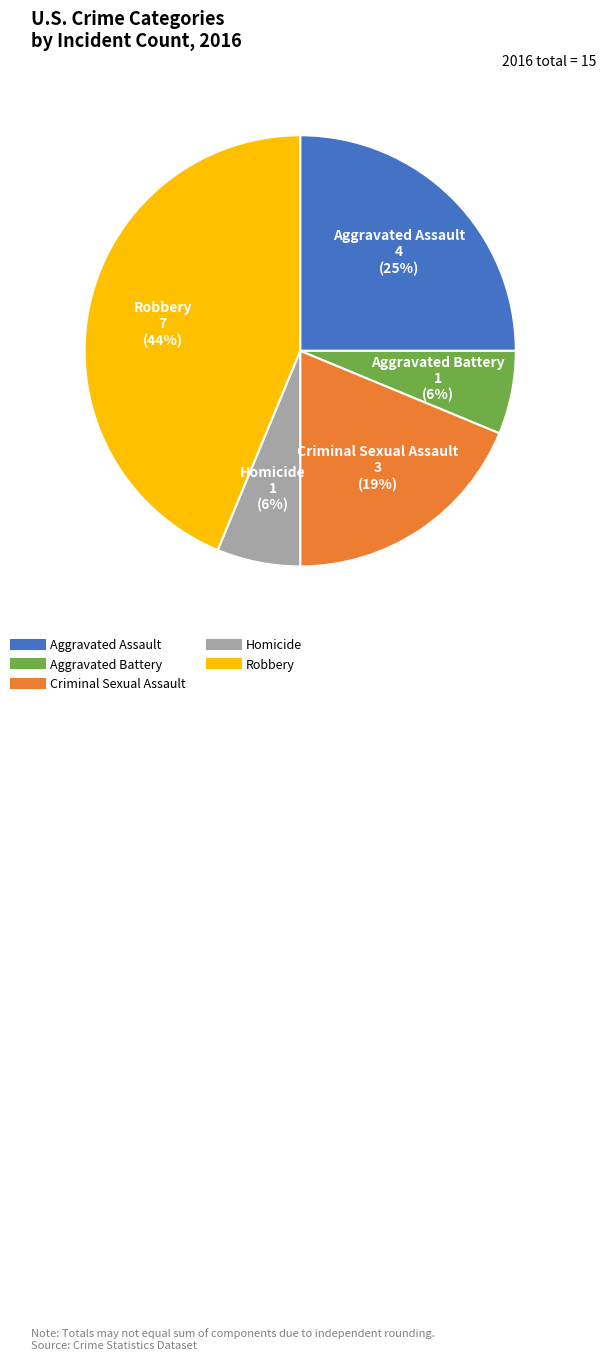

True or false: Robbery accounts for 44% of the total.

True